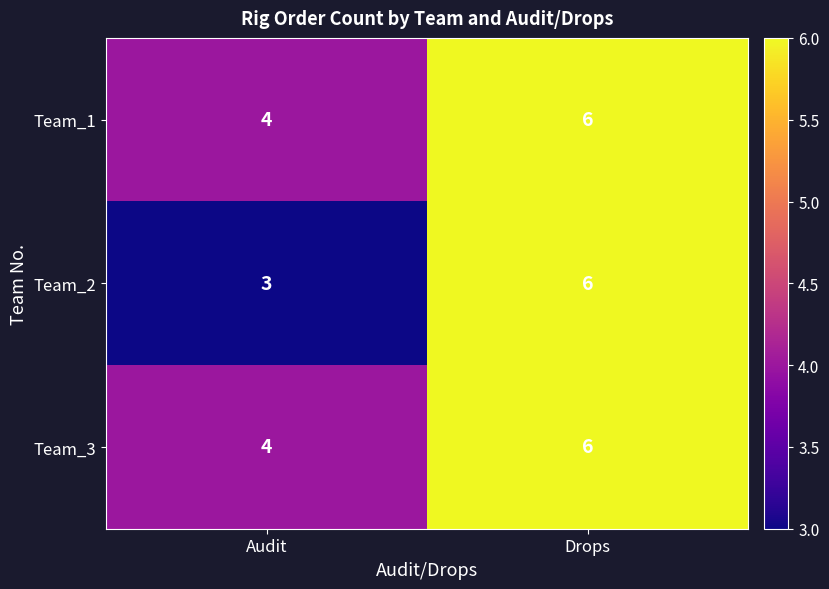

Which series has the largest range (max minus min)?

Team_2